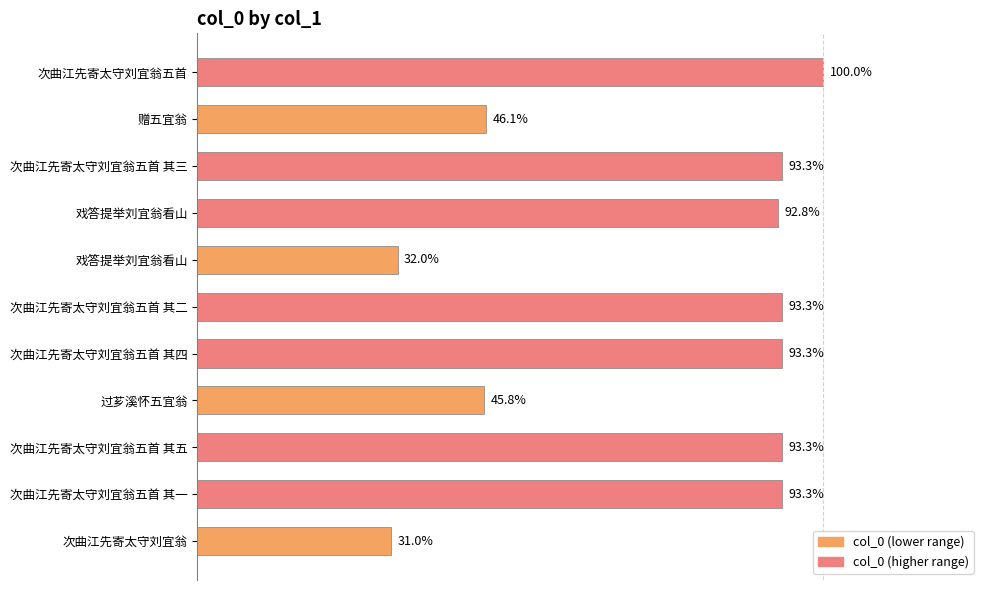

Does the chart contain any negative values?

No